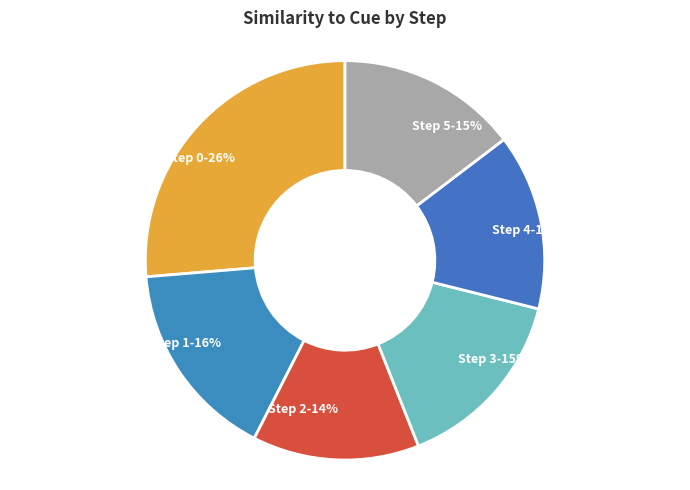

What percentage is the Step 1 slice, to the nearest percent?

16%